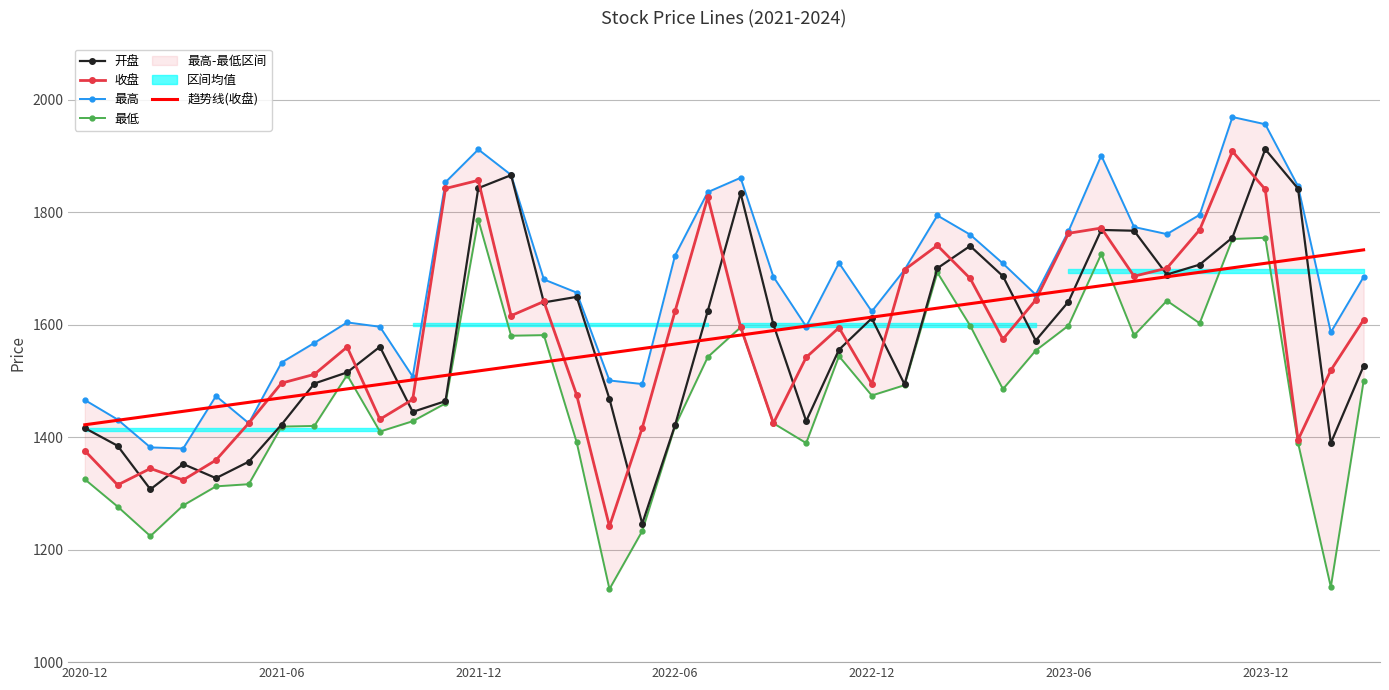

In 最低, how many points are higher than both neighbors (excluding endpoints)?

9